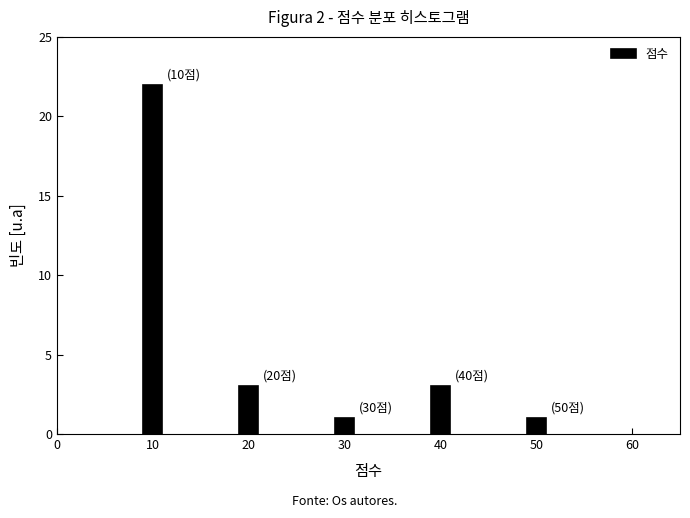

Reading left to right, transcribe all the data shown in this chart.

10=22	20=3	30=1	40=3	50=1